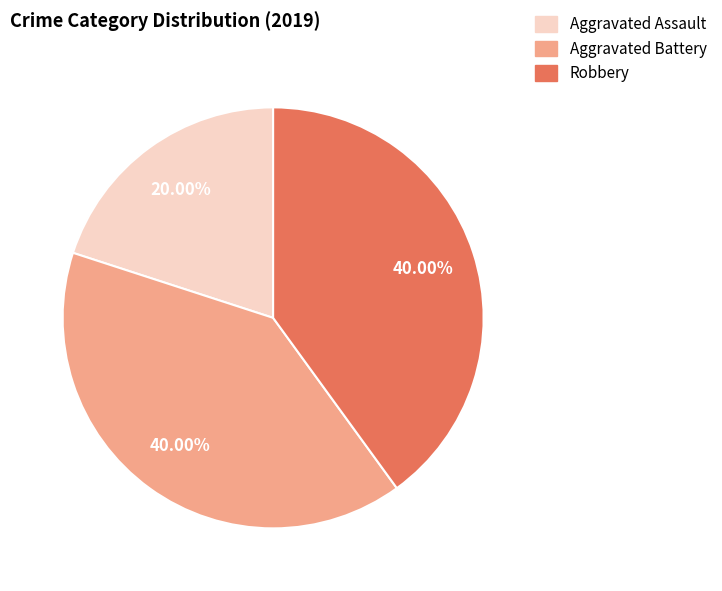

How many segments does this pie chart have?

3